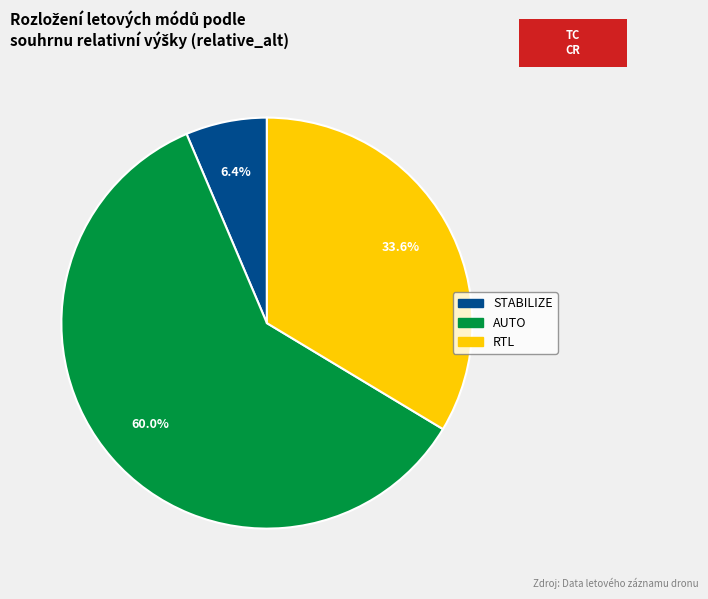

Is there a majority slice in this chart?

Yes